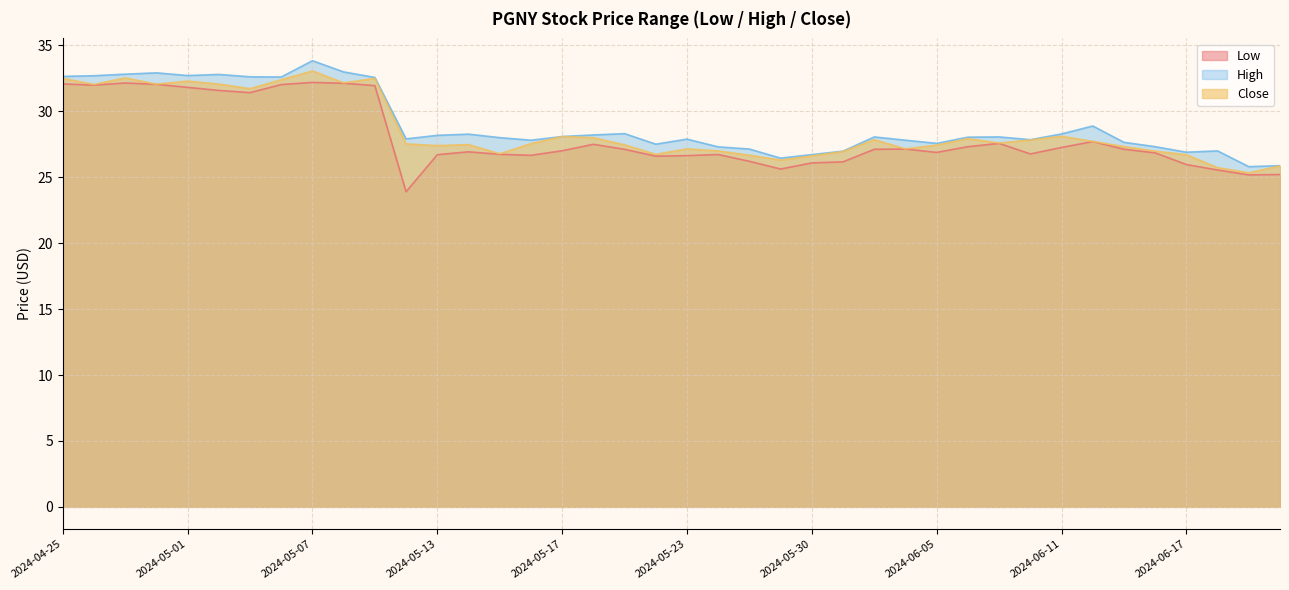

At 2024-06-06, list the series in order from smallest to largest.

Low, Close, High